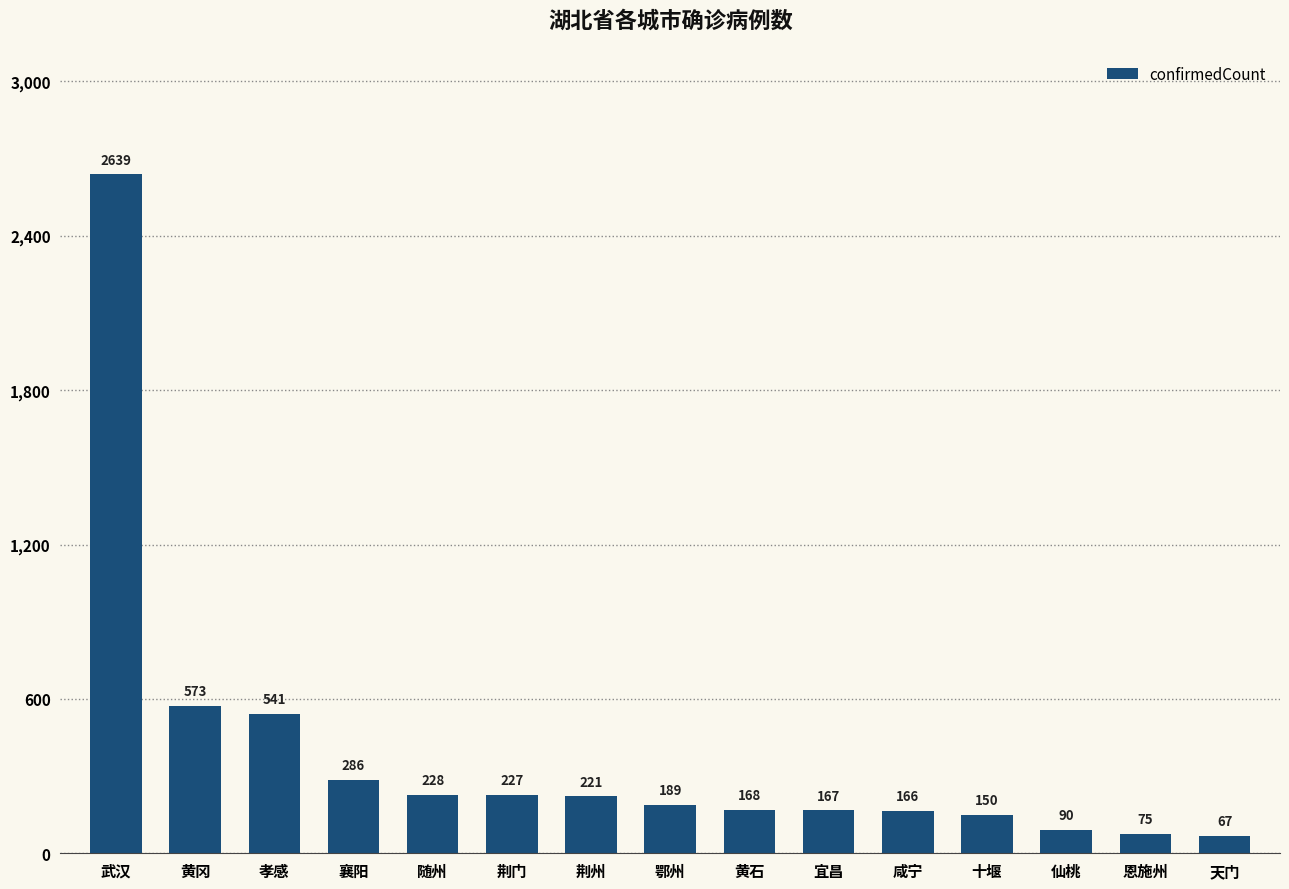

Read the value at 宜昌, to the nearest 10.

170